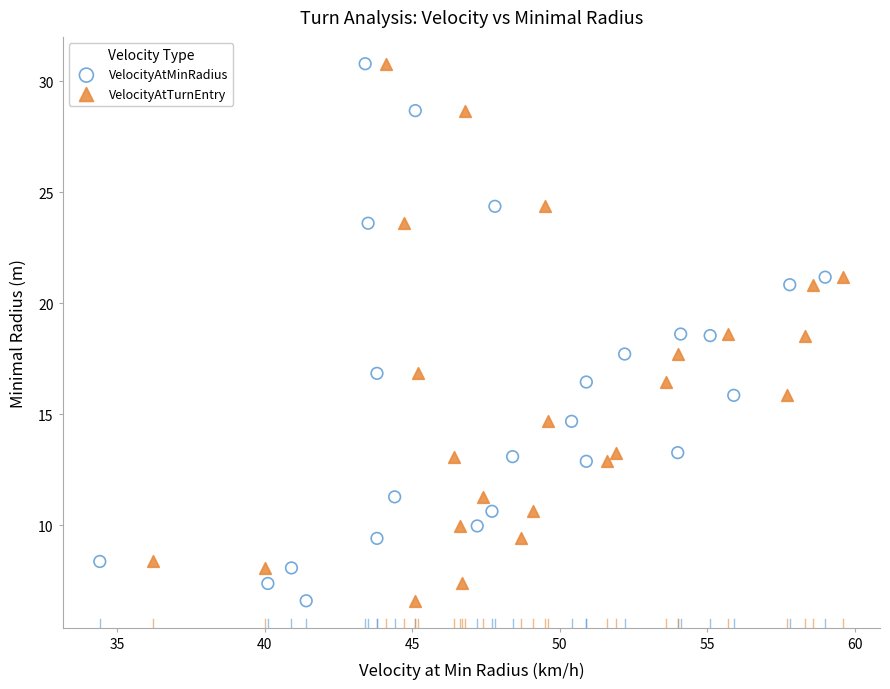

What are all the series names shown in the legend?

VelocityAtMinRadius, VelocityAtTurnEntry